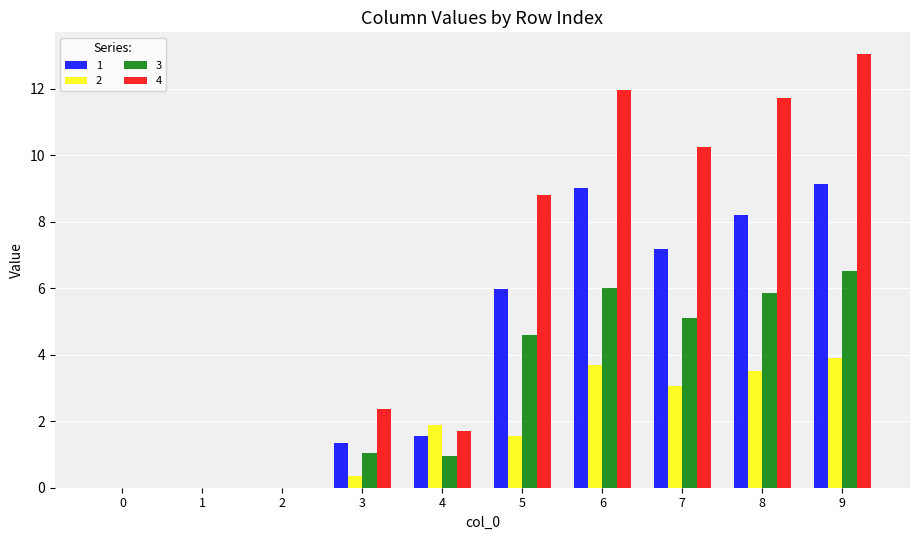

True or false: 2 has a value of 3.5 at 8.

True